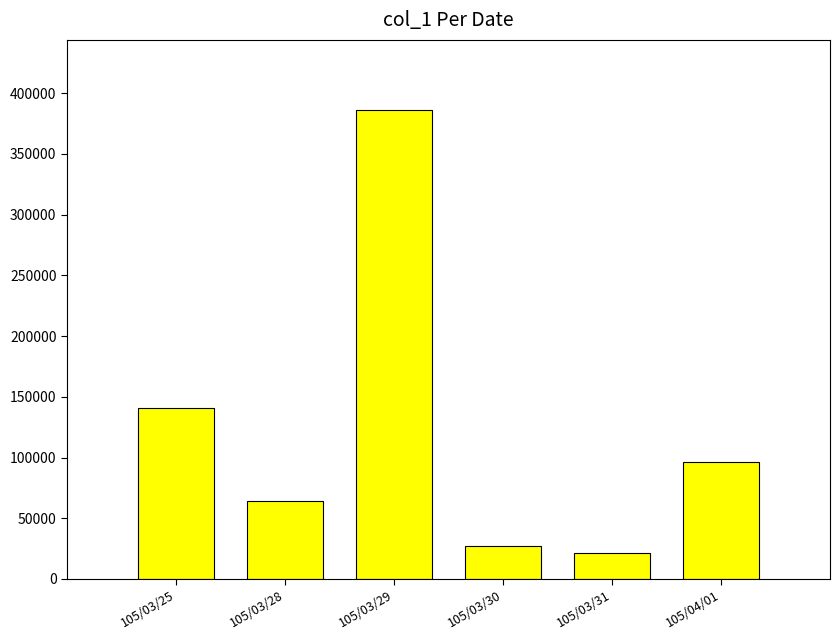

How many data points does each series have?

6